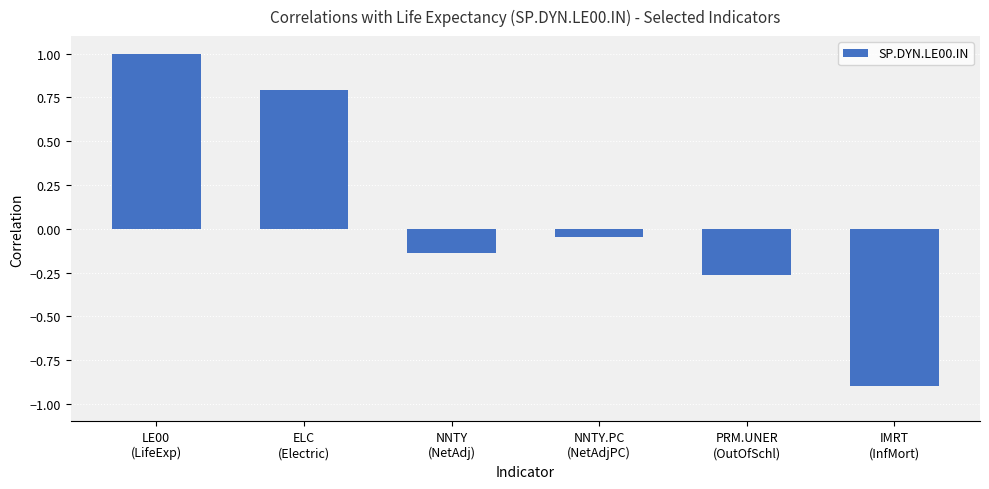

Which label corresponds to the largest value in the chart?

LE00
(LifeExp)